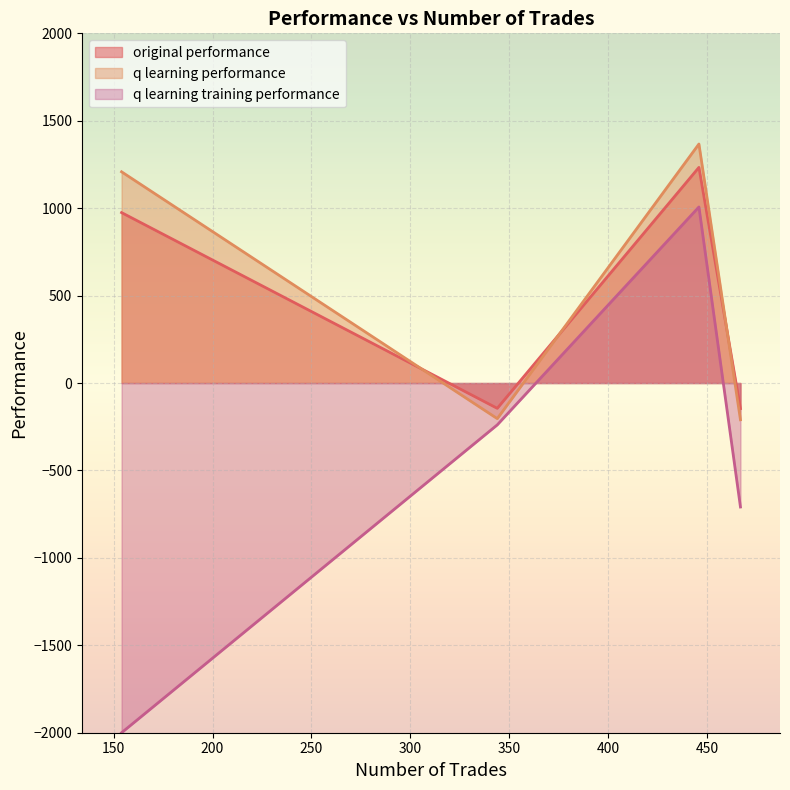

After their last crossing, which series has the higher values: q learning performance or original performance?

original performance